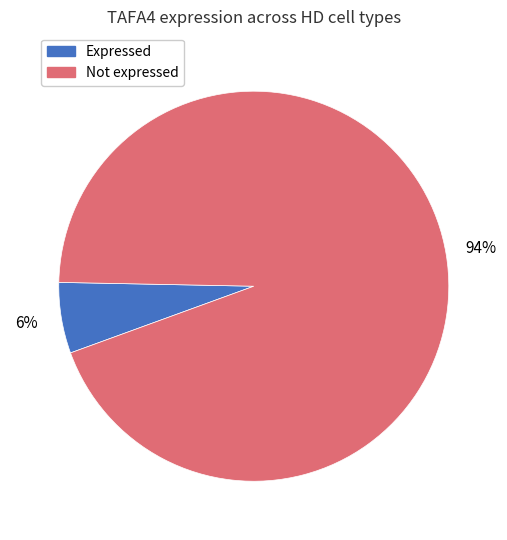

To the nearest percent, what is the difference between the largest and smallest slice percentages?

88%